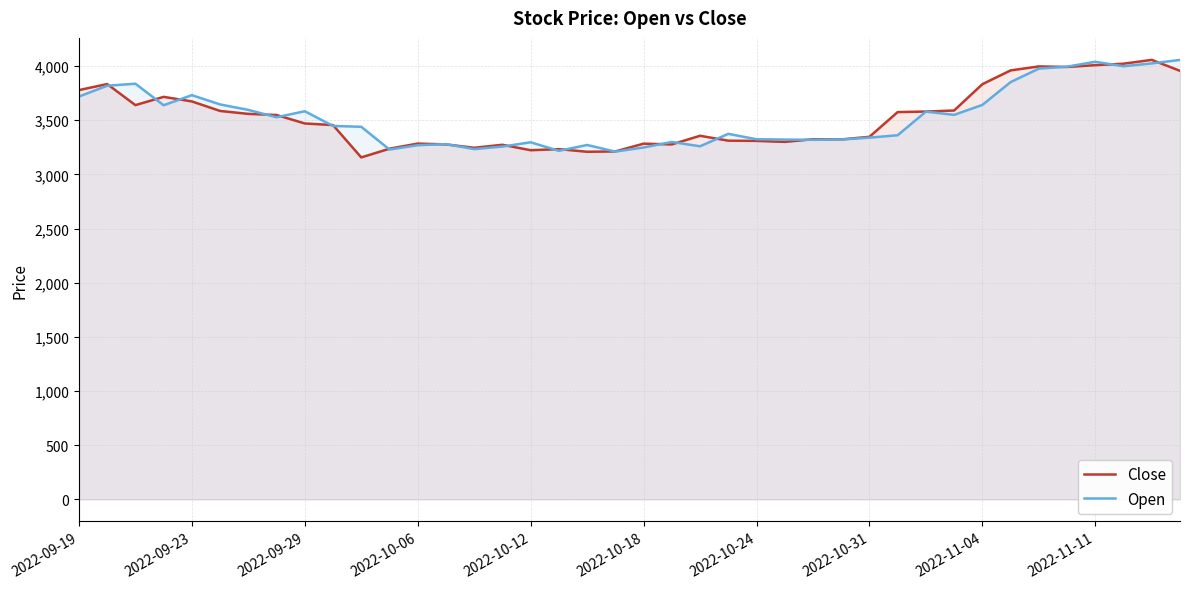

After their last crossing, which series has the higher values: Close or Open?

Open